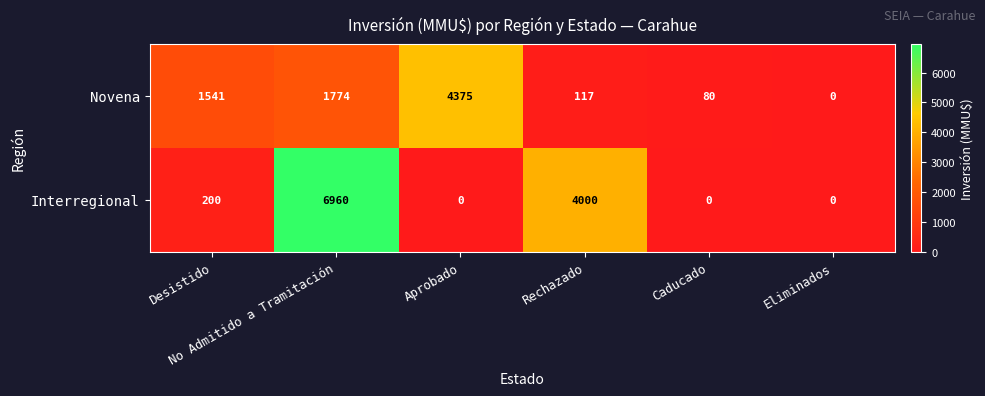

At how many categories does at least one series exceed 496?

4